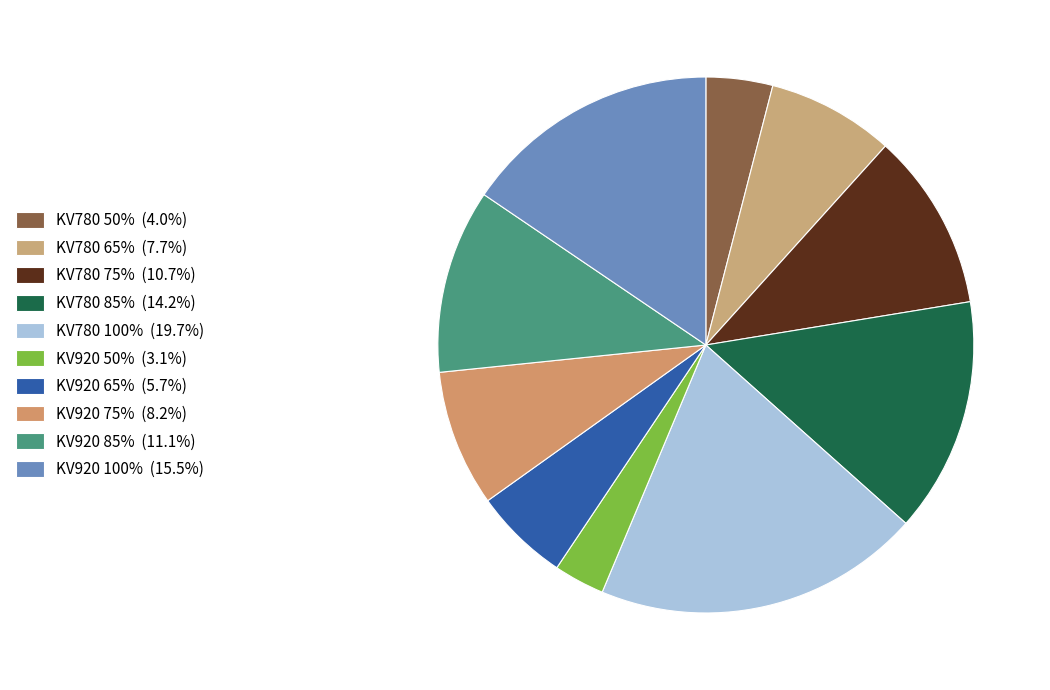

Which slice is the smallest?

KV920 50%